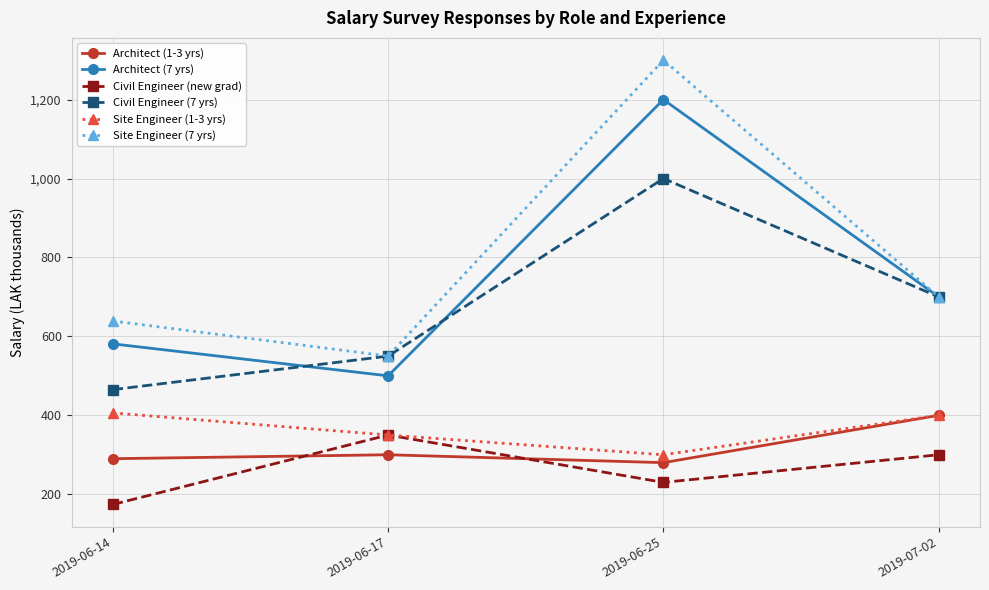

True or false: Architect (7 yrs) and Civil Engineer (new grad) cross at least once.

False